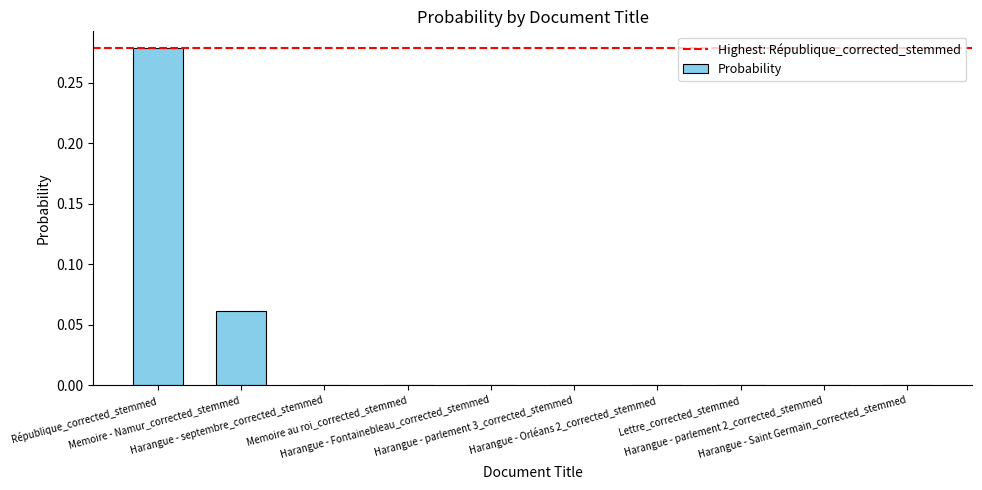

Reading left to right, list all the values displayed in this chart.

République_corrected_stemmed=0.3	Memoire - Namur_corrected_stemmed=0.1	Harangue - septembre_corrected_stemmed=0.0	Memoire au roi_corrected_stemmed=0.0	Harangue - Fontainebleau_corrected_stemmed=0.0	Harangue - parlement 3_corrected_stemmed=0.0	Harangue - Orléans 2_corrected_stemmed=0.0	Lettre_corrected_stemmed=0.0	Harangue - parlement 2_corrected_stemmed=0.0	Harangue - Saint Germain_corrected_stemmed=0.0